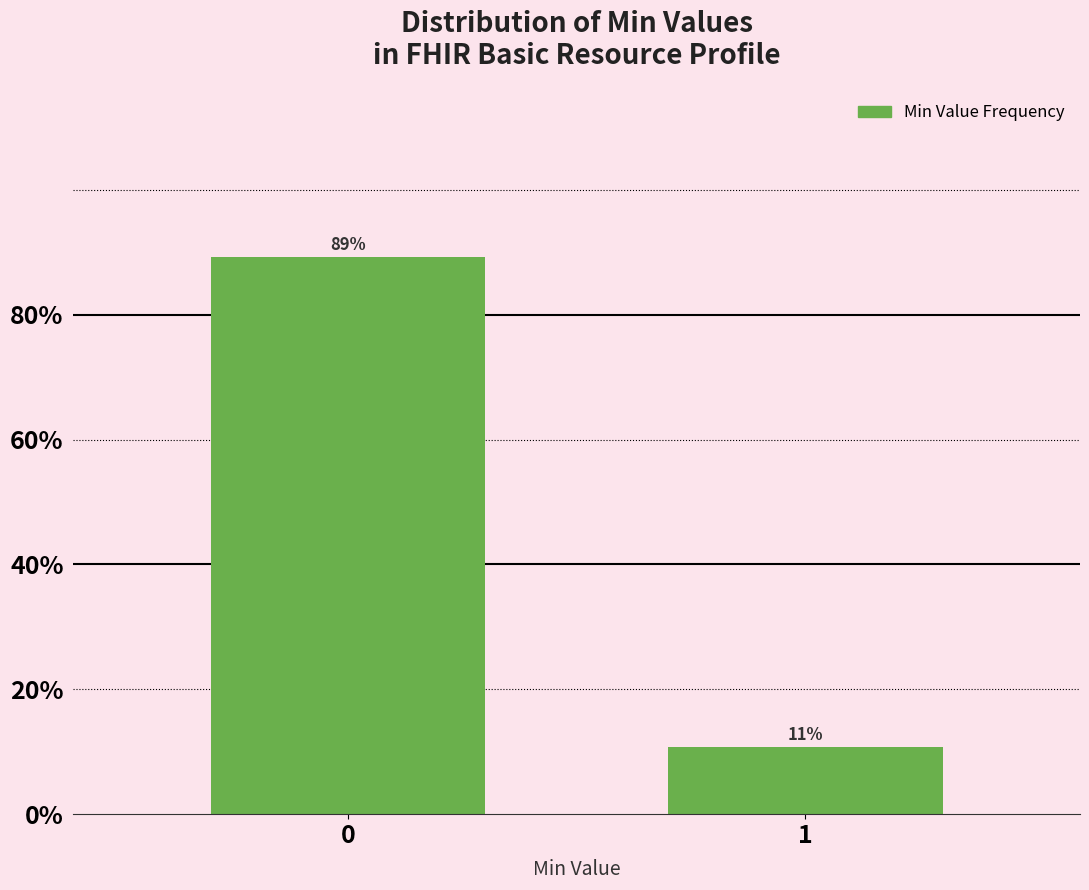

What is the approximate value at 1?

10.7